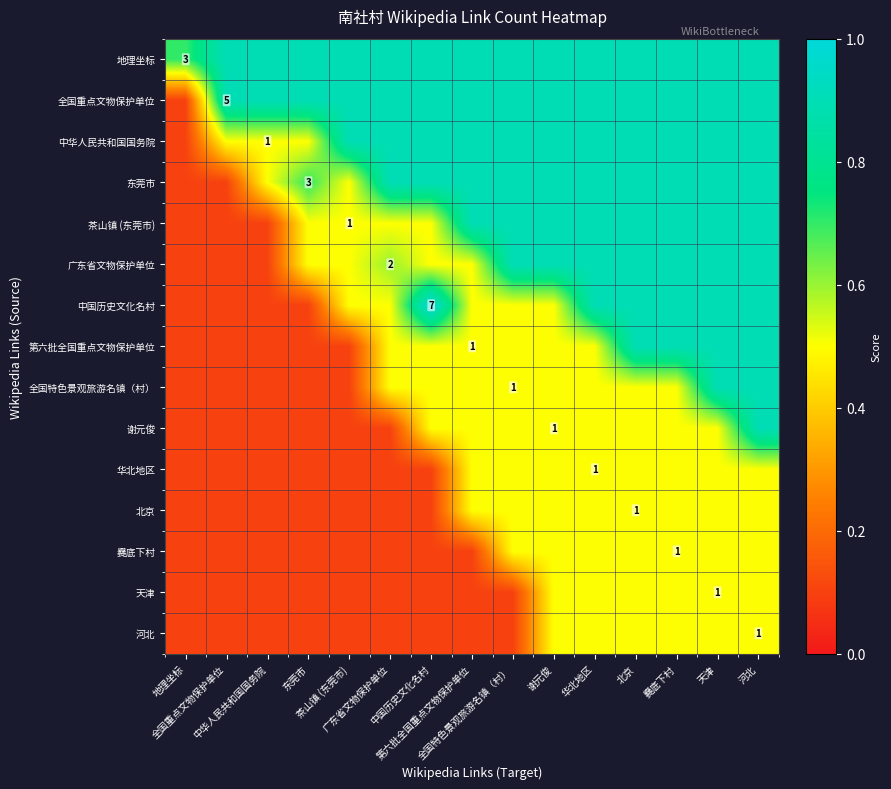

At how many categories does at least one series exceed 0?

15